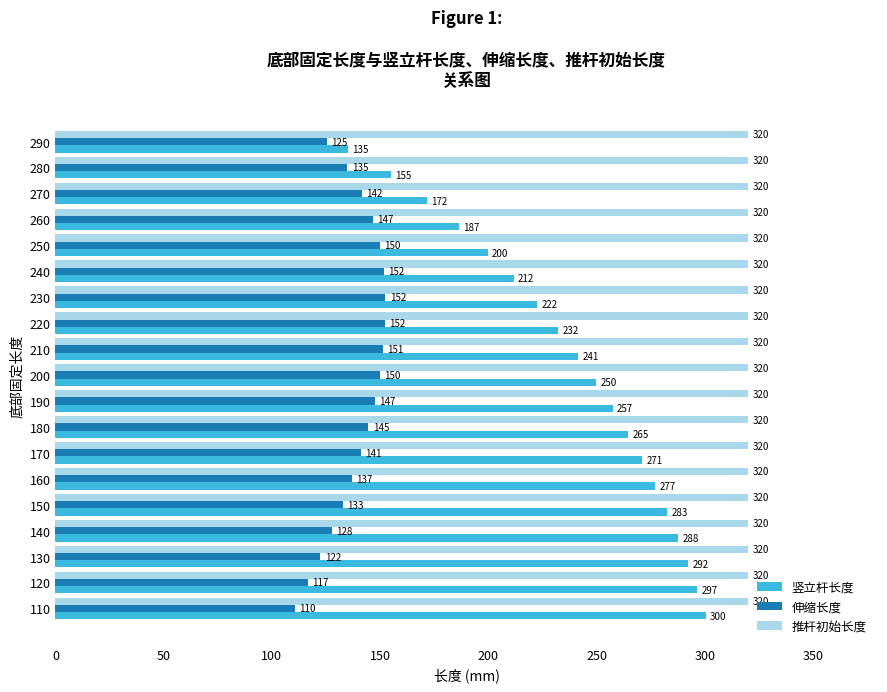

List the labels in order of 竖立杆长度 value, largest first.

110, 120, 130, 140, 150, 160, 170, 180, 190, 200, 210, 220, 230, 240, 250, 260, 270, 280, 290